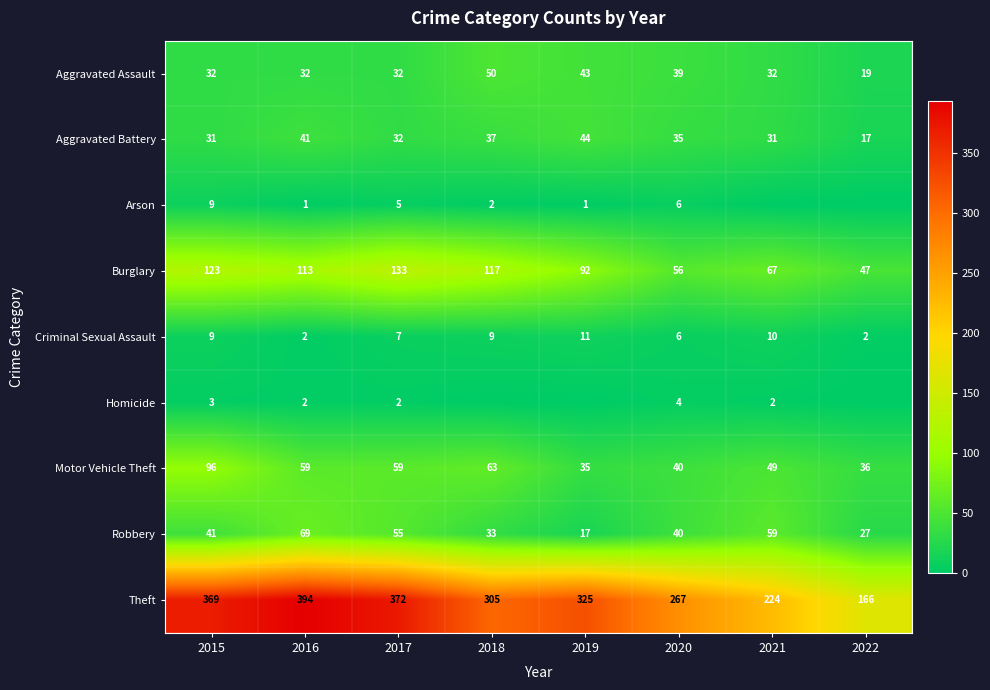

At how many categories does at least one series exceed 47?

8